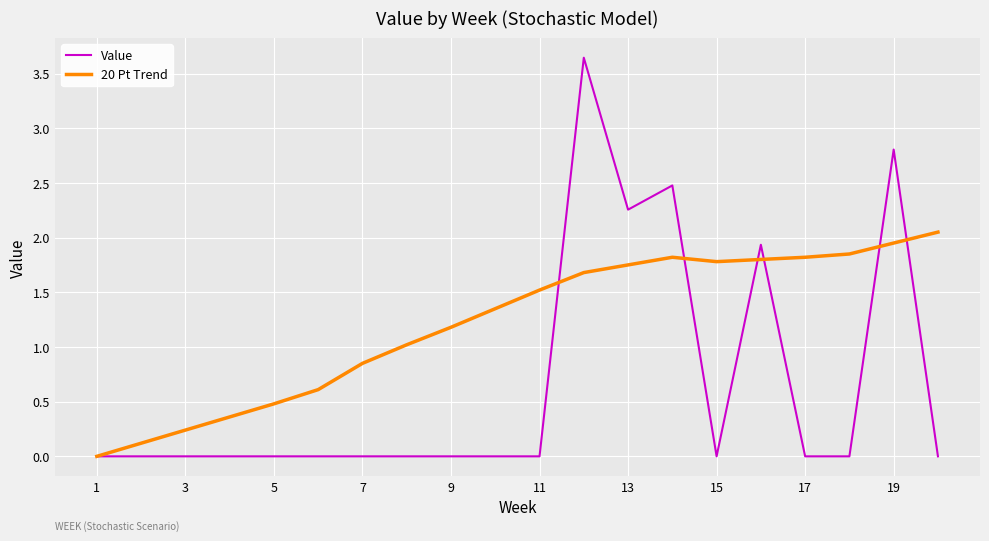

Which series has the largest range (max minus min)?

Value